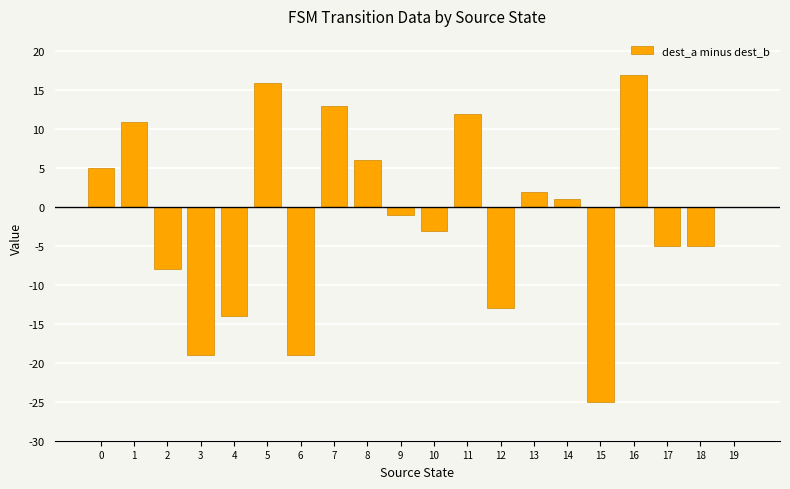

What is the ratio of the value at 16 to the value at 1?

1.5